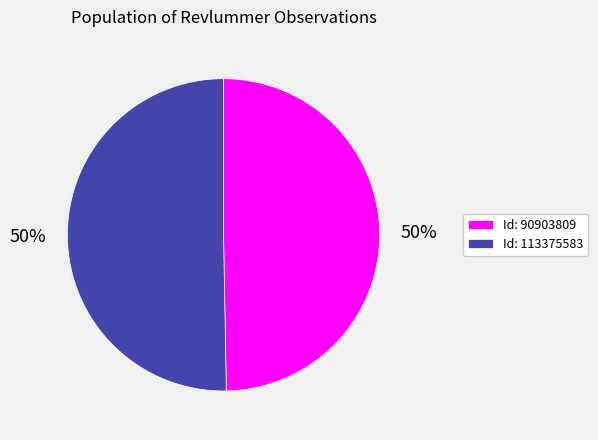

To the nearest percent, what is the average slice percentage?

50%